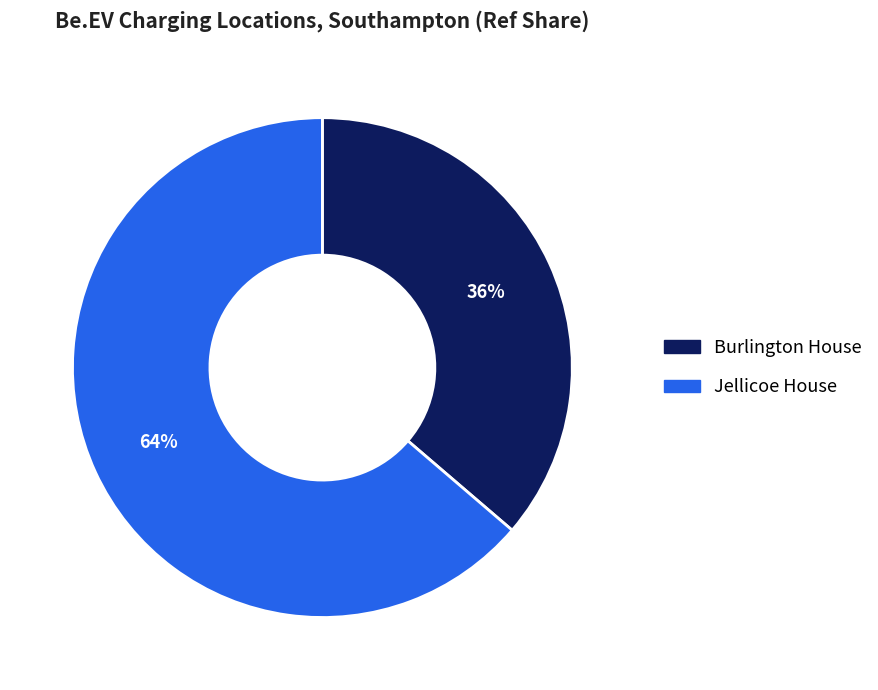

Between Jellicoe House and Burlington House, which is larger?

Jellicoe House